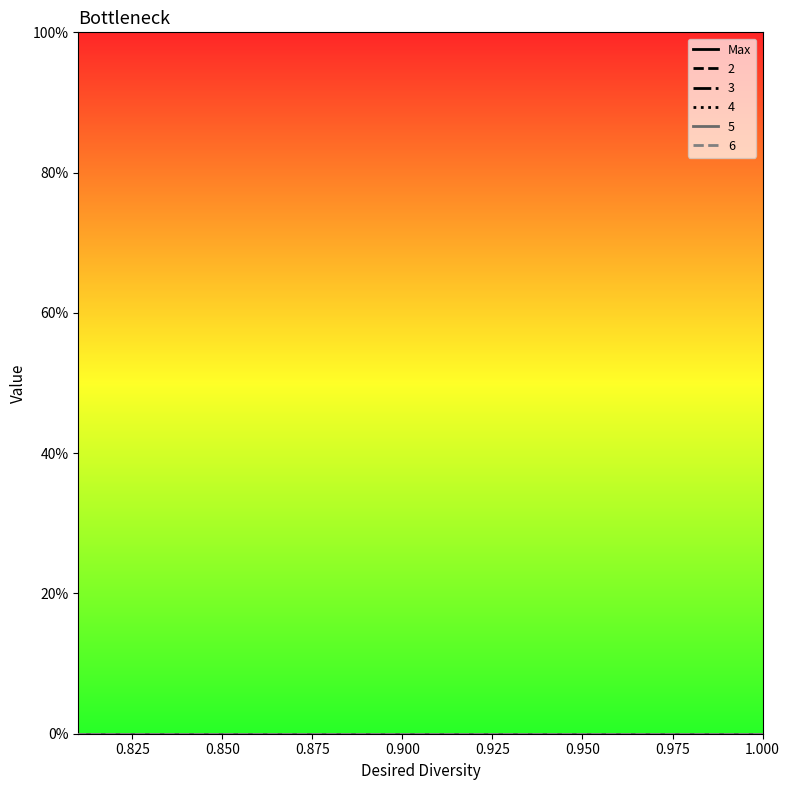

Reading left to right, transcribe all the data shown in this chart.

col_1: 1.0	1.0	1.0	1.0	1.0	0.9	0.9	0.9	0.9	0.9	0.9	0.9	0.9	0.9	0.9	0.8	0.8	0.8	0.8	0.8
Max: 0.0	0.0	0.0	0.0	0.0	0.0	0.0	0.0	0.0	0.0	0.0	0.0	0.0	0.0	0.0	0.0	0.0	0.0	0.0	0.0
2: 0.0	0.0	0.0	0.0	0.0	0.0	0.0	0.0	0.0	0.0	0.0	0.0	0.0	0.0	0.0	0.0	0.0	0.0	0.0	0.0
3: 0.0	0.0	0.0	0.0	0.0	0.0	0.0	0.0	0.0	0.0	0.0	0.0	0.0	0.0	0.0	0.0	0.0	0.0	0.0	0.0
4: 0.0	0.0	0.0	0.0	0.0	0.0	0.0	0.0	0.0	0.0	0.0	0.0	0.0	0.0	0.0	0.0	0.0	0.0	0.0	0.0
5: 0.0	0.0	0.0	0.0	0.0	0.0	0.0	0.0	0.0	0.0	0.0	0.0	0.0	0.0	0.0	0.0	0.0	0.0	0.0	0.0